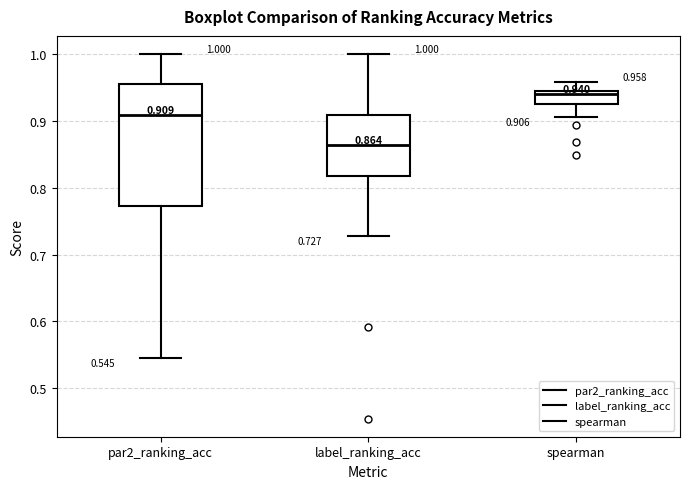

Comparing the boxes themselves (not the whiskers), which one is the tallest?

par2_ranking_acc